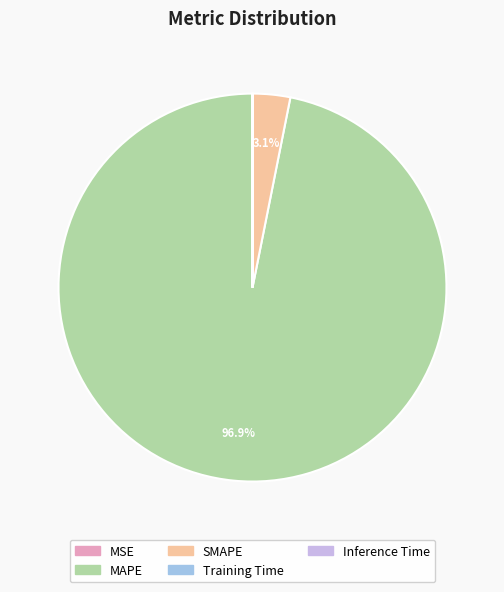

Which has a higher value, MAPE or SMAPE?

MAPE